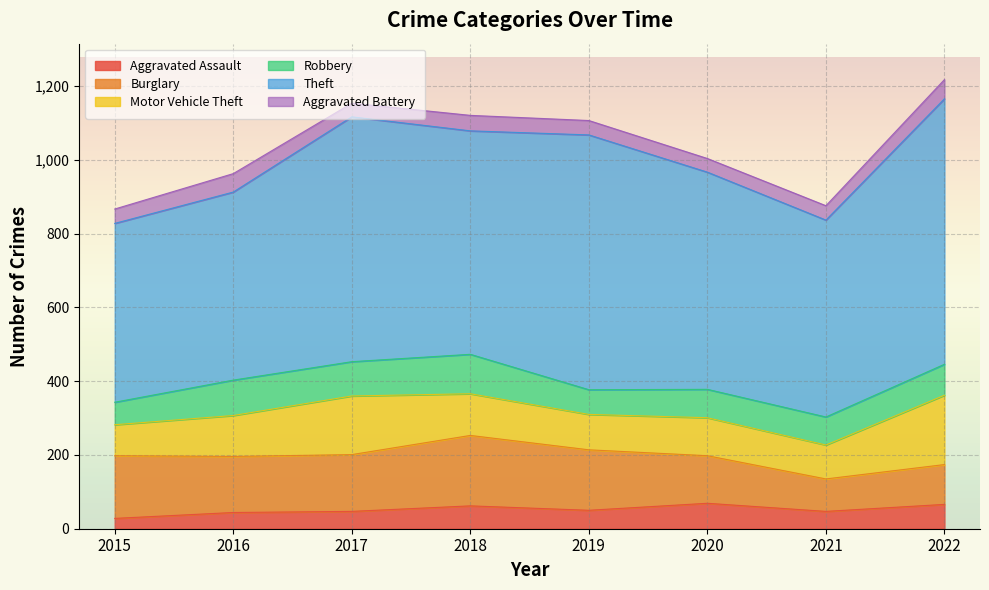

At which label does Aggravated Assault reach its minimum?

2015